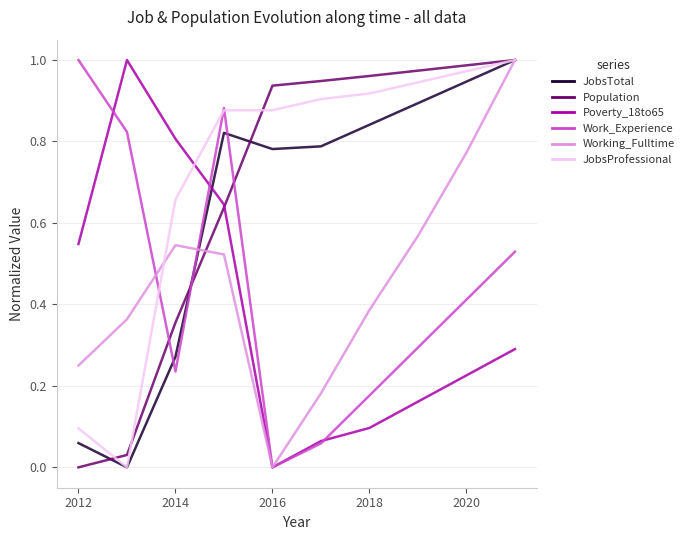

Is this an area chart (filled region under the line)?

No